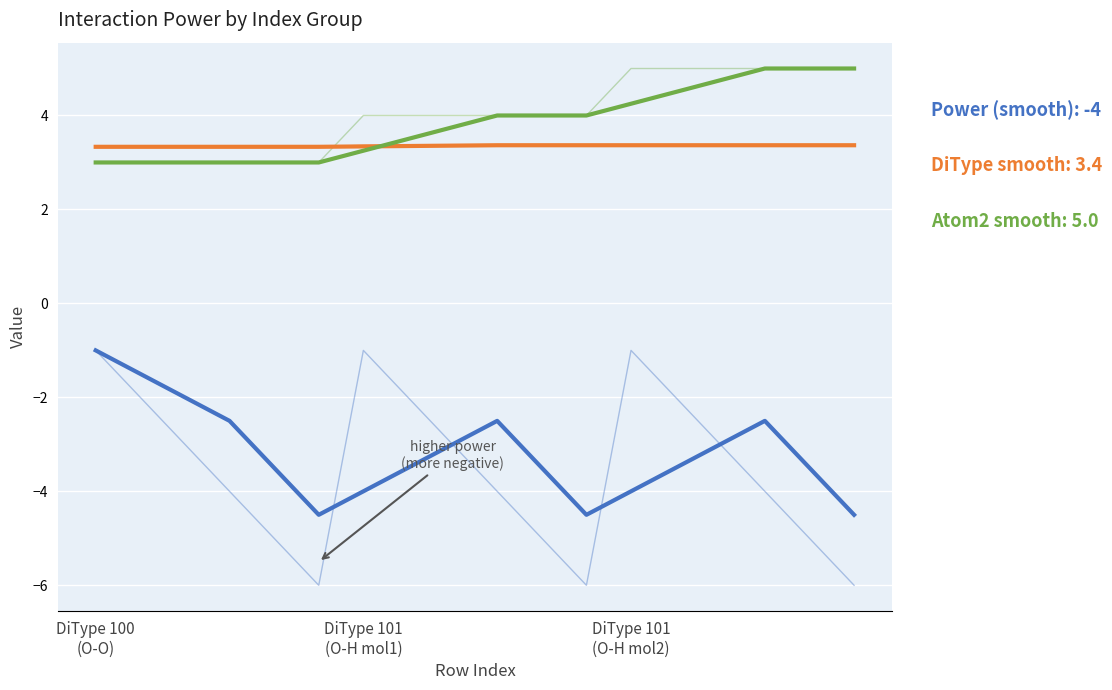

Does the chart have visible grid lines?

Yes